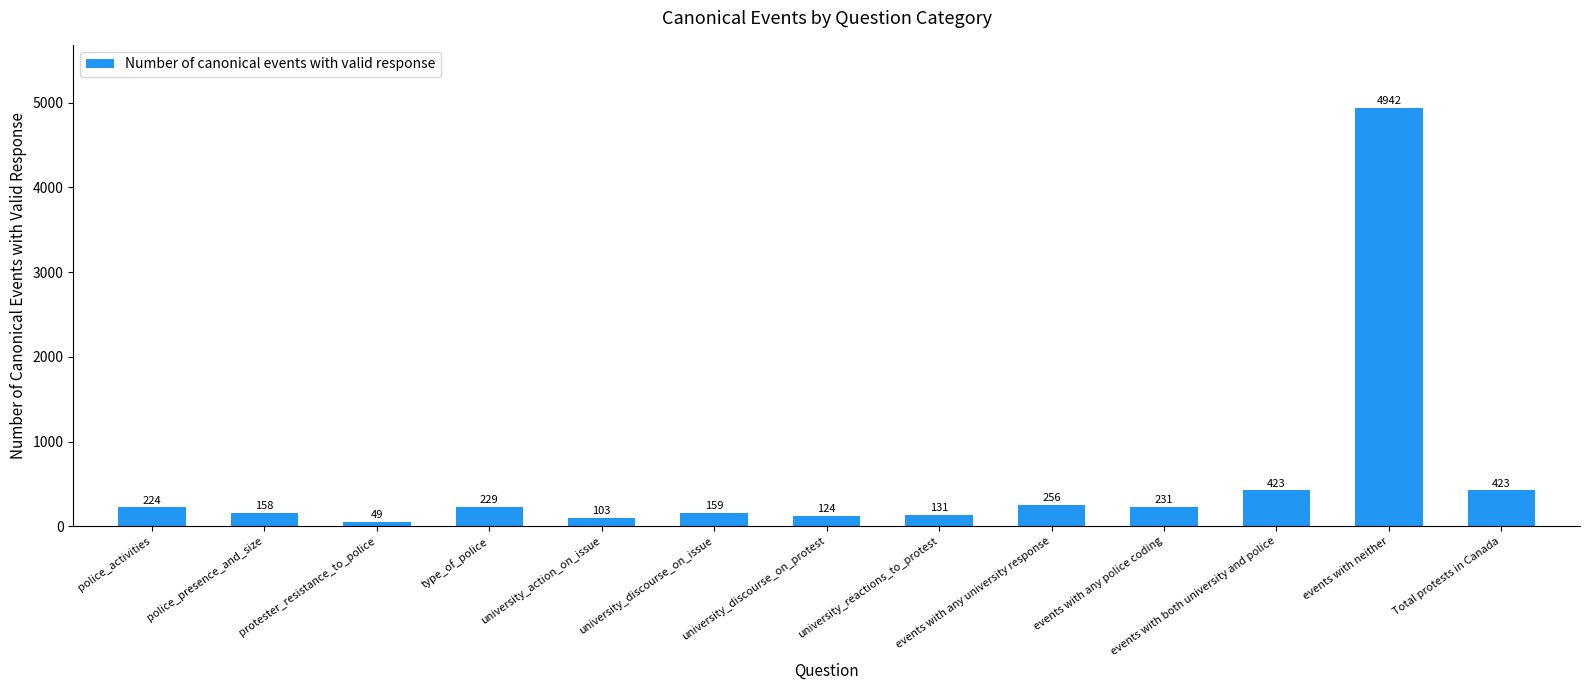

How many bars are there in total?

13